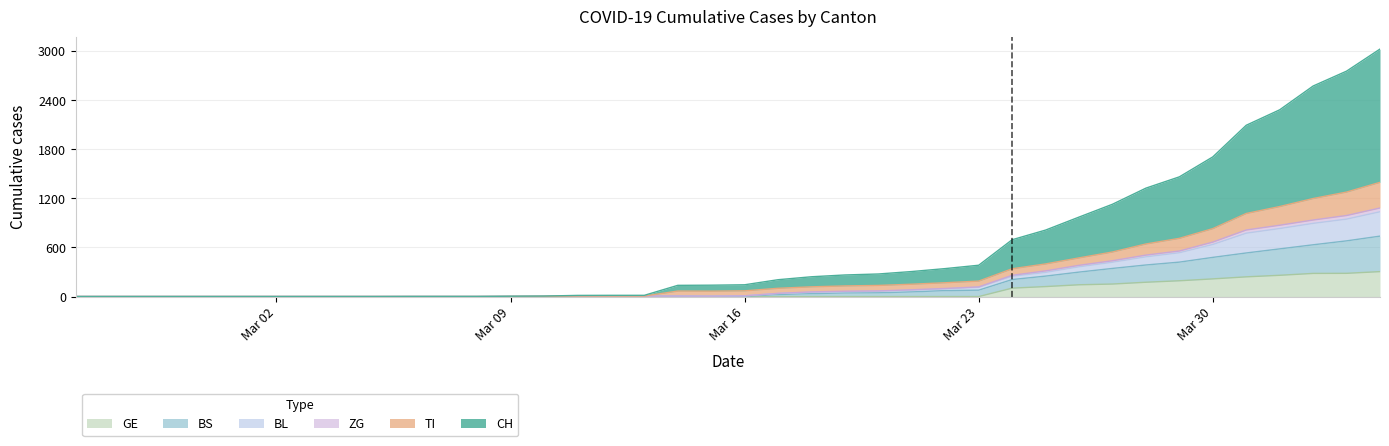

Does the chart display data point markers on the line(s)?

No